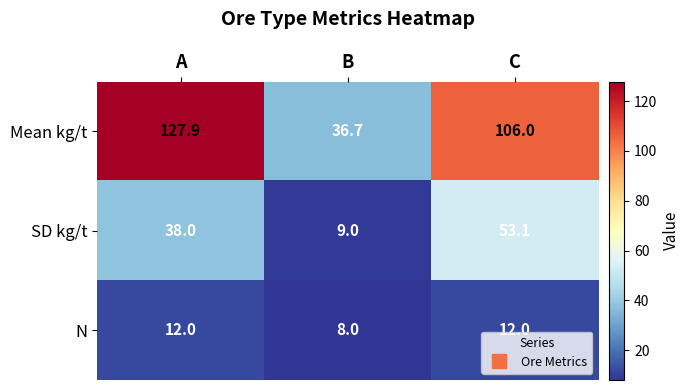

At which category is the sum across all series the highest?

A